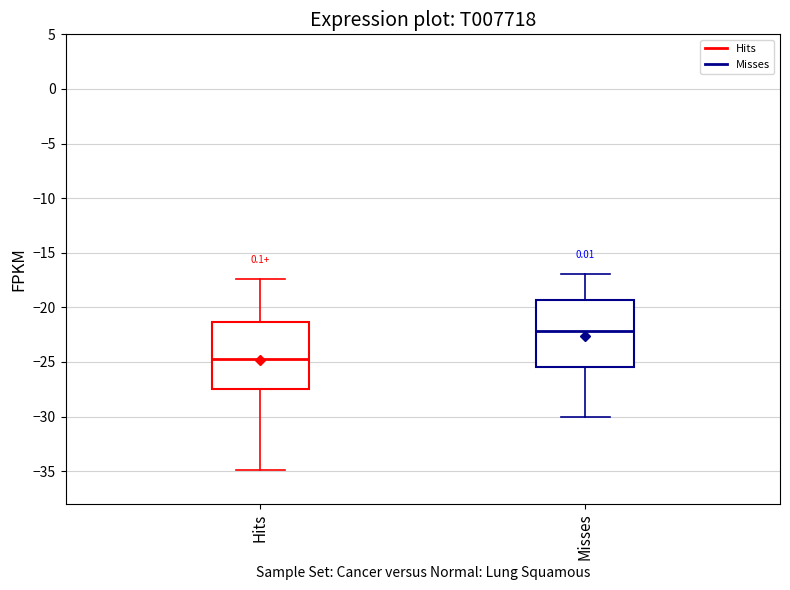

Which box's median line is the lowest?

Hits